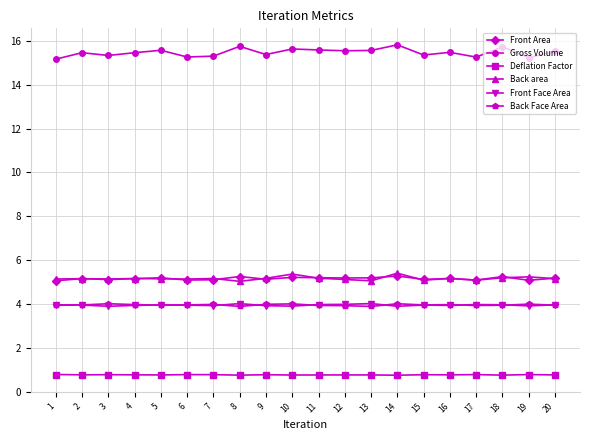

What is the maximum value for Gross Volume?

15.8